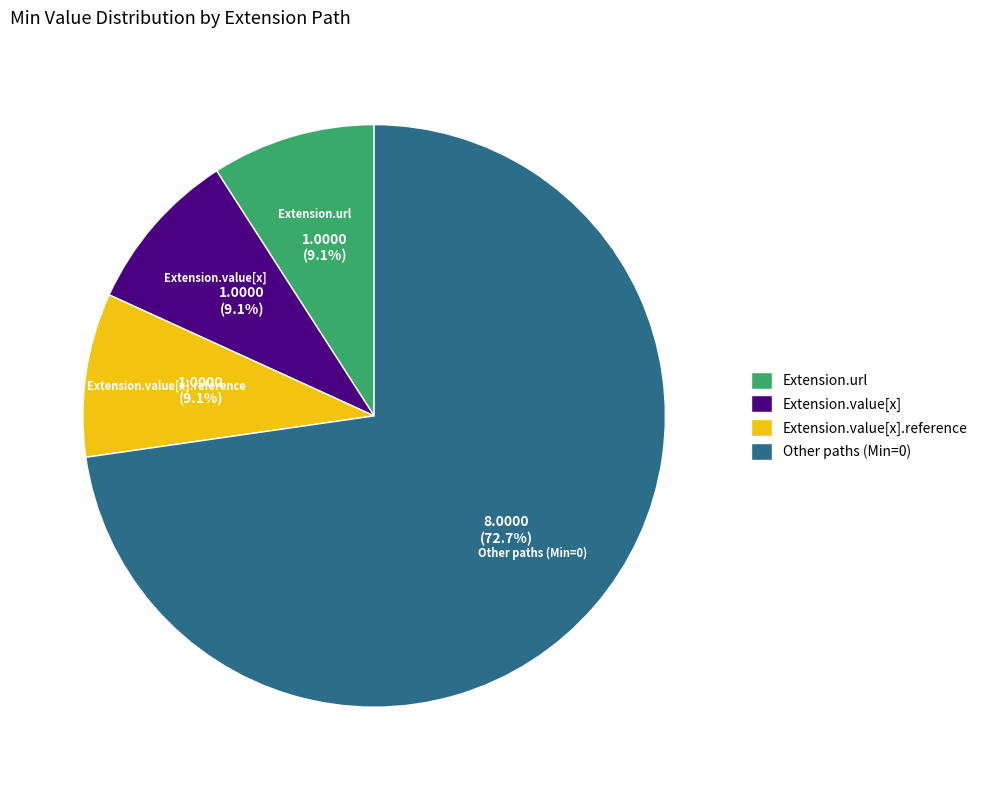

Does Other paths (Min=0) represent more than half of the total?

Yes